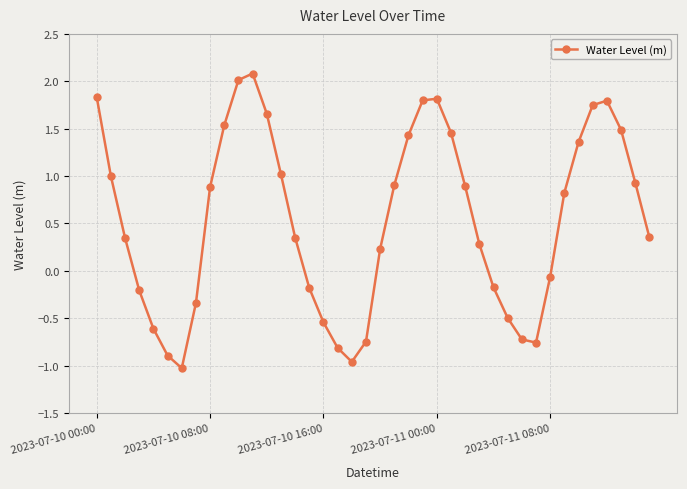

What is the maximum value shown in the chart?

2.1